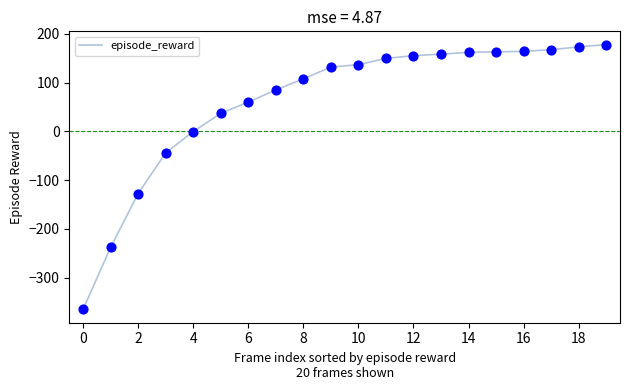

What is the greatest value displayed?

178.1